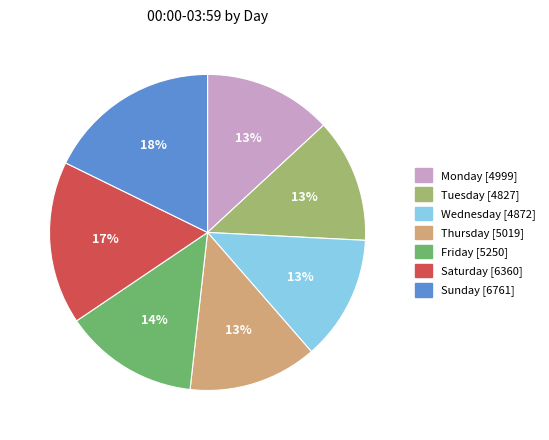

What percentage is the Friday slice, to the nearest percent?

14%